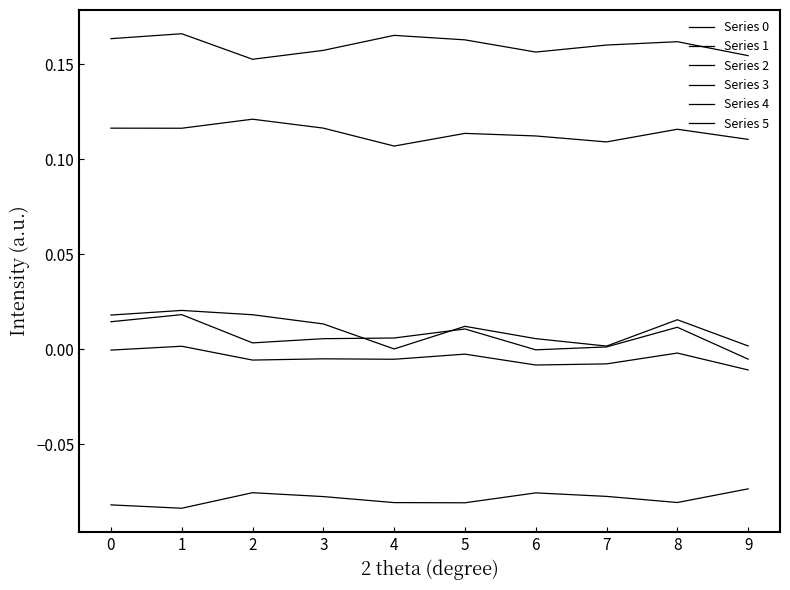

At which category is the sum across all series the highest?

1